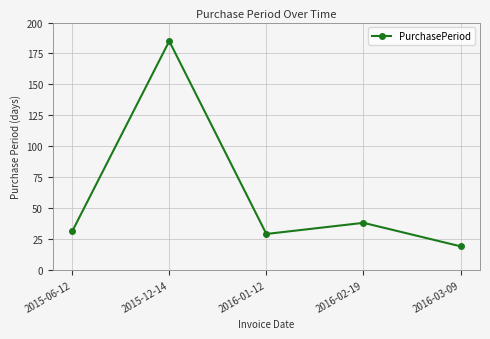

How many lines are shown in the chart?

1